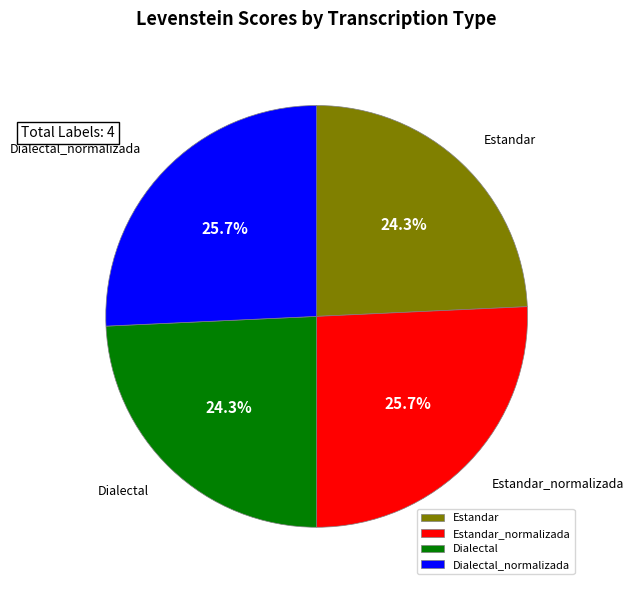

What percentage is the Dialectal slice, to the nearest percent?

24%